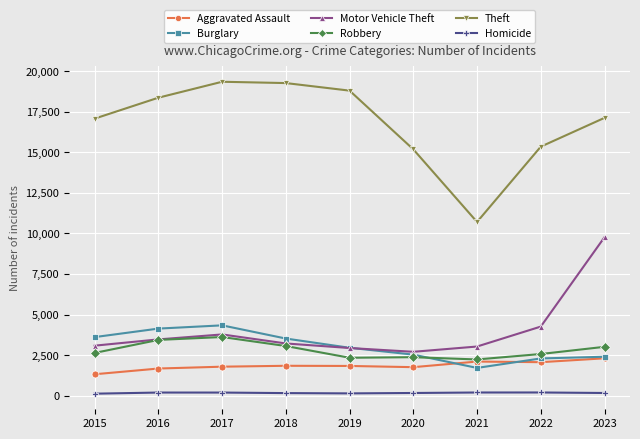

Which series has the widest spread of values?

Theft